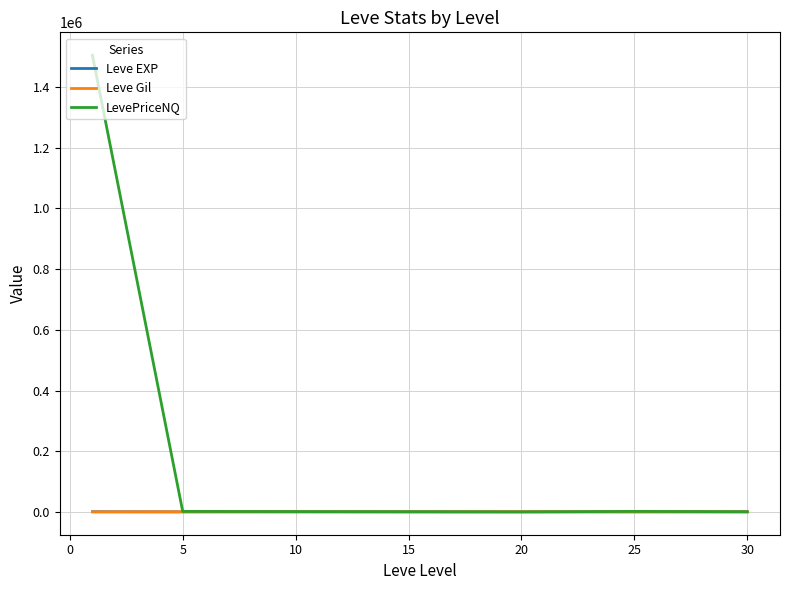

What is the maximum value for LevePriceNQ?

1505257.5